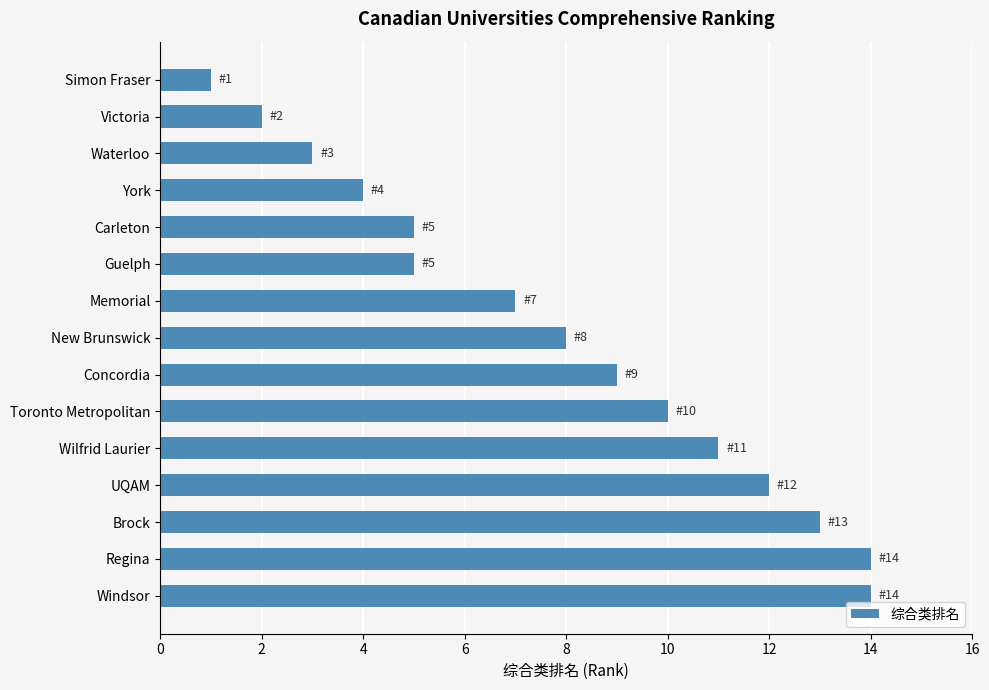

What is the change in value from Waterloo to Wilfrid Laurier?

+8